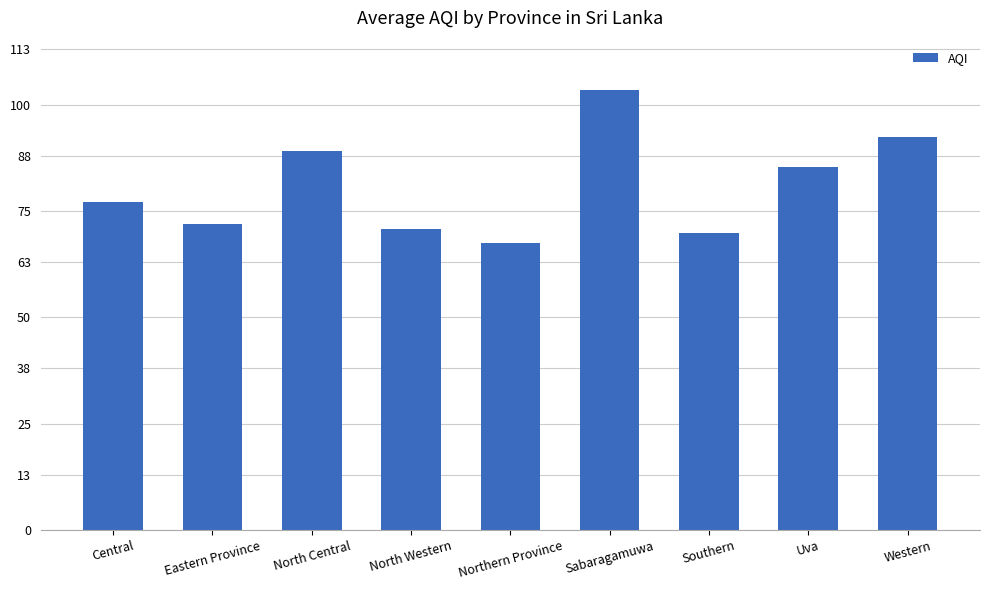

Which label corresponds to the largest value in the chart?

Sabaragamuwa